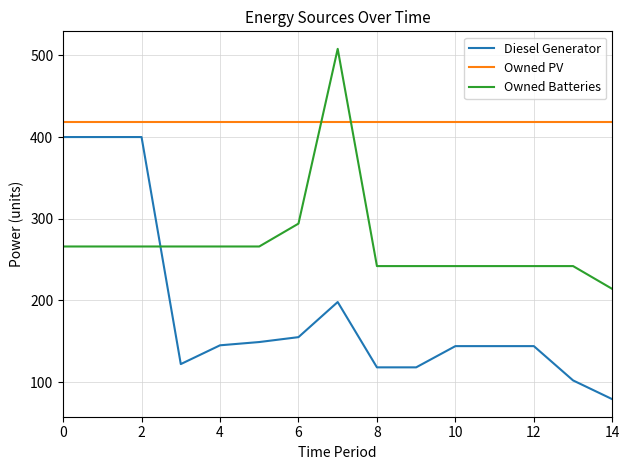

Which series has the largest total across all categories?

Owned PV